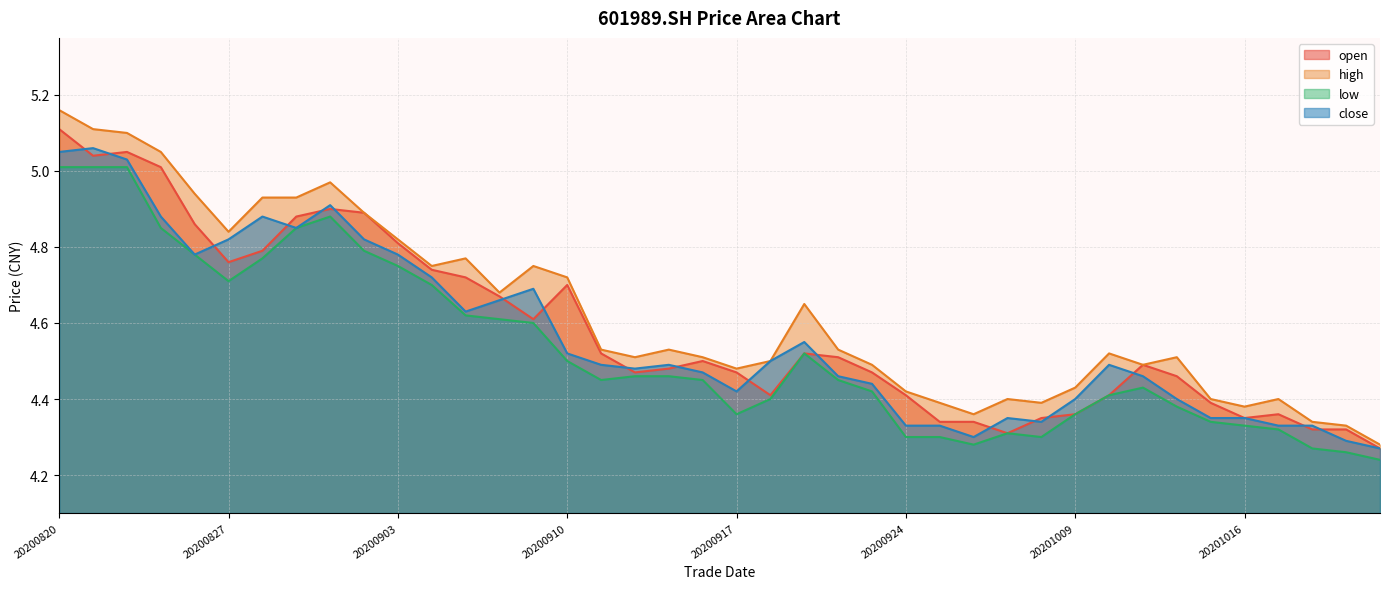

What is the difference between the highest and lowest values at 20200828?

0.2